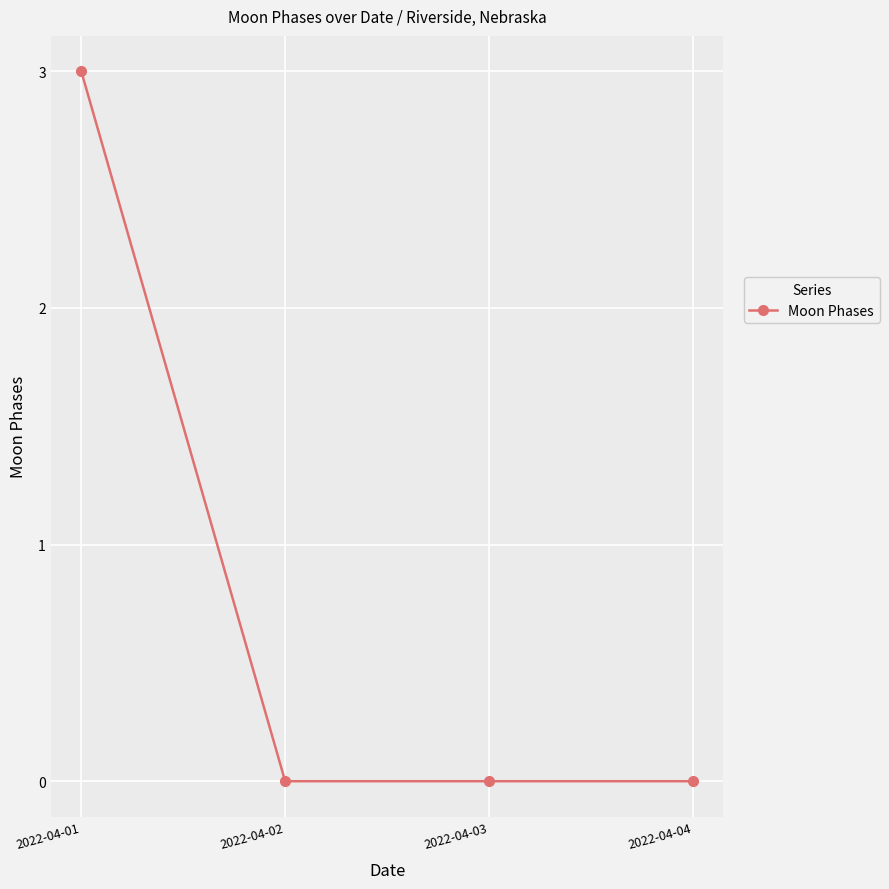

The value at 2022-04-03 is 0. True or false?

True